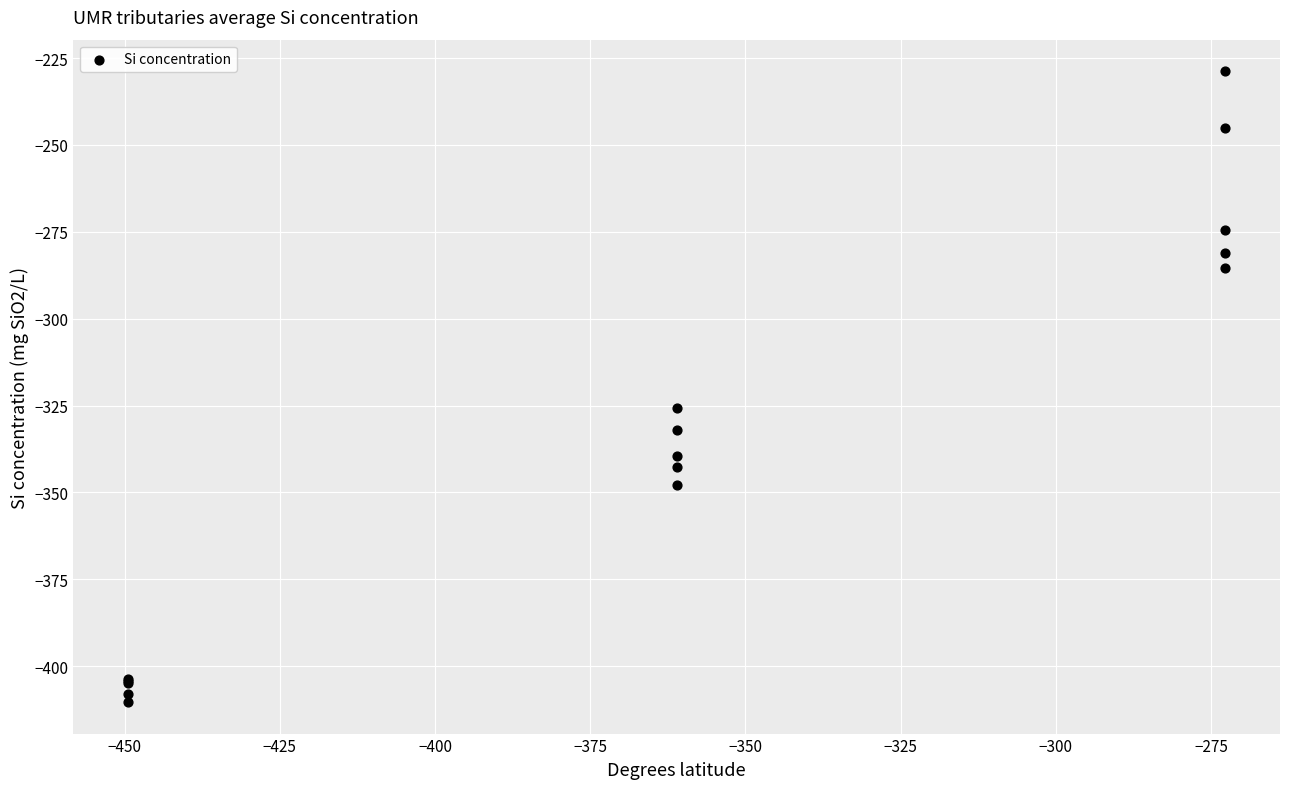

What Y value in the scatter plot is closest to -319?

-325.7